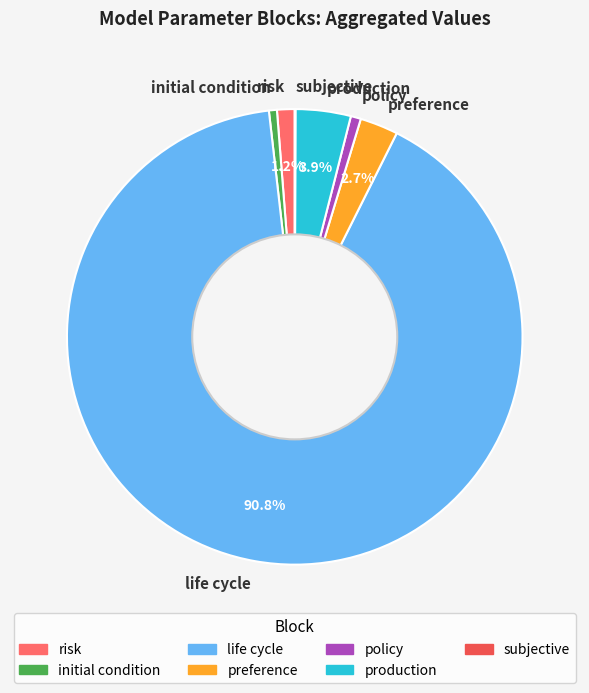

The risk slice represents 11% of the pie. True or false?

False